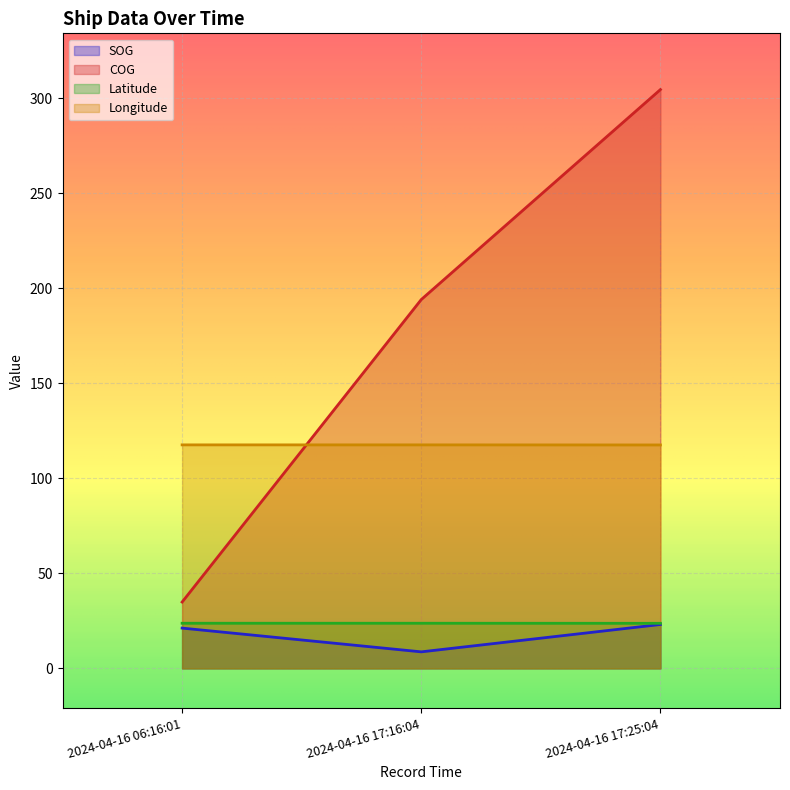

Rank the series by their maximum value, from lowest to highest.

SOG, Latitude, Longitude, COG